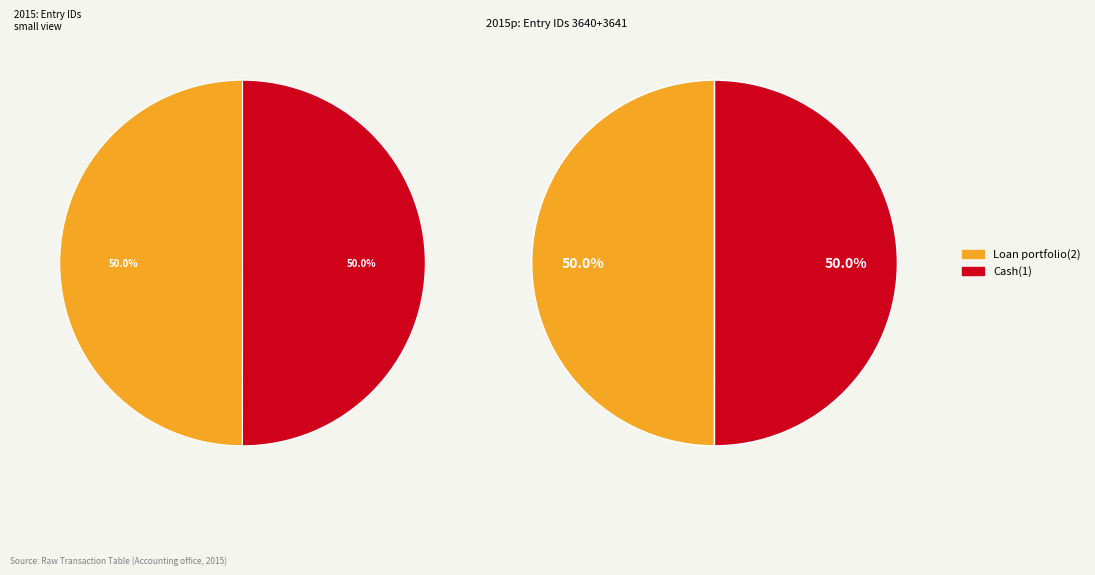

What is the largest slice in the pie chart?

Cash(1)